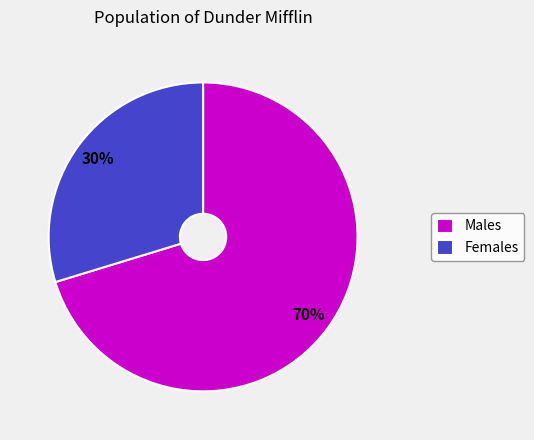

To the nearest percent, what percentage of the pie is Males?

70%